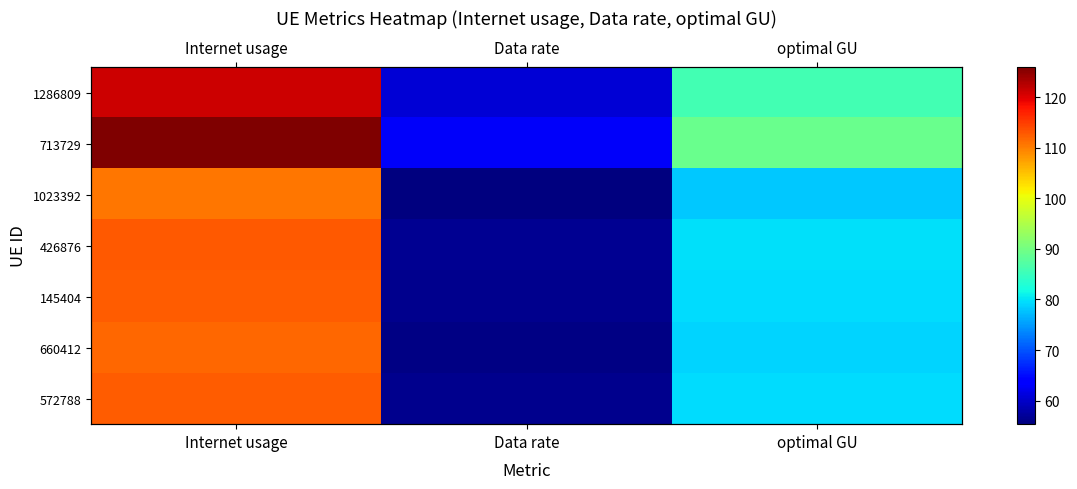

Is the value of 145404 at Internet usage greater than the value of 426876 at Data rate?

Yes